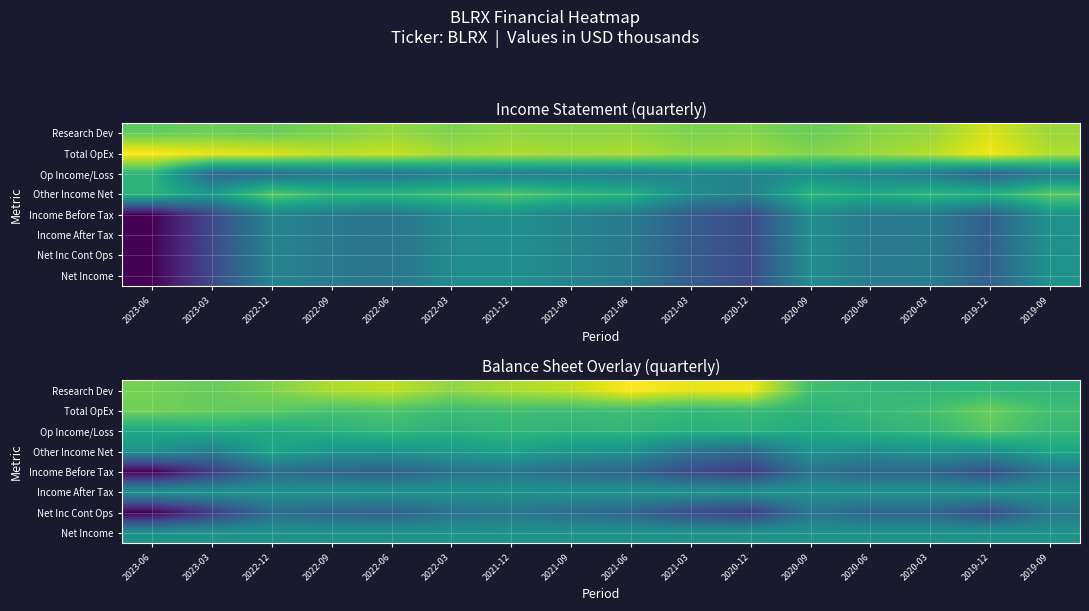

Rank the categories by Op Income/Loss value from lowest to highest.

2023-06, 2022-12, 2020-09, 2023-03, 2021-03, 2022-09, 2022-03, 2020-12, 2020-06, 2021-09, 2021-12, 2021-06, 2022-06, 2020-03, 2019-09, 2019-12